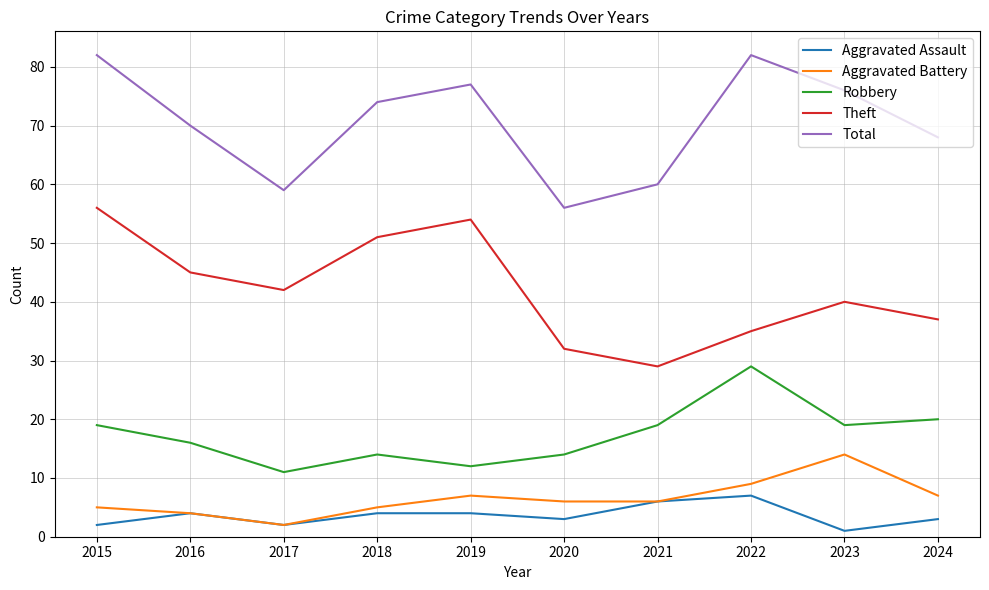

What are all the series names shown in the legend?

Aggravated Assault, Aggravated Battery, Robbery, Theft, Total